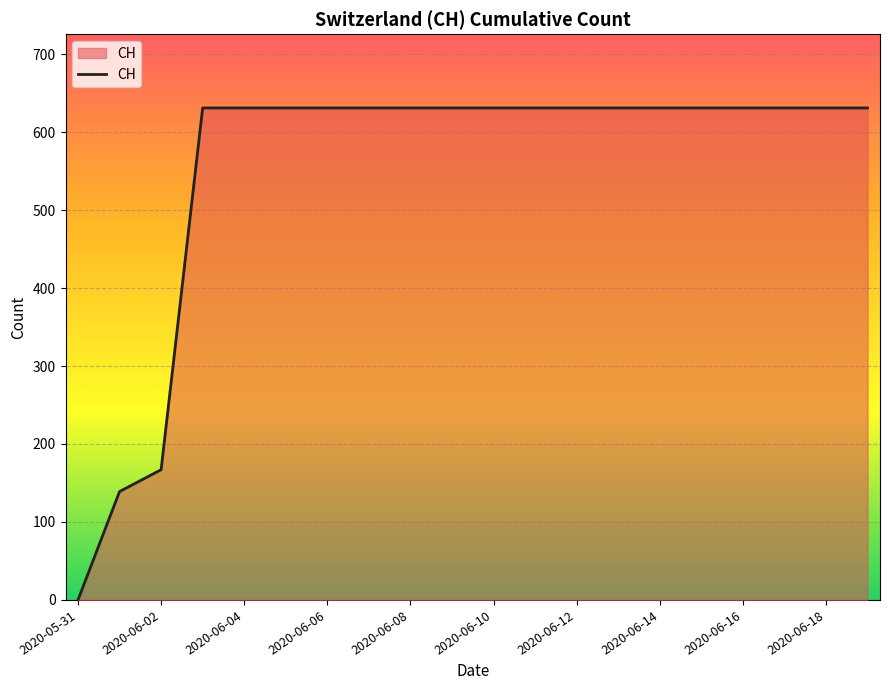

What is the greatest value displayed?

631